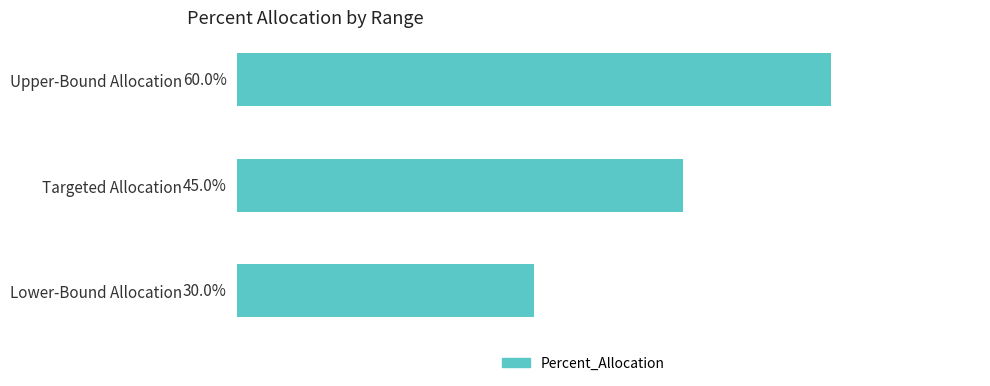

Does the chart contain any negative values?

No